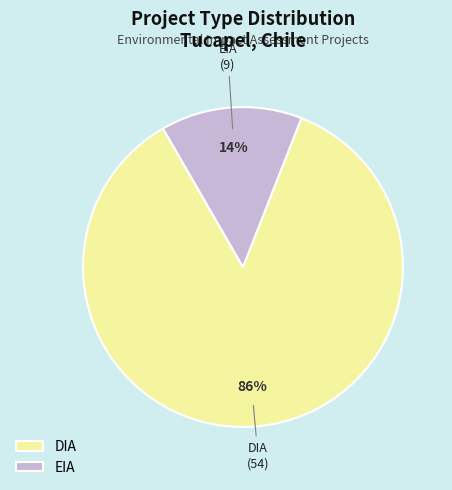

Does EIA represent more than half of the total?

No